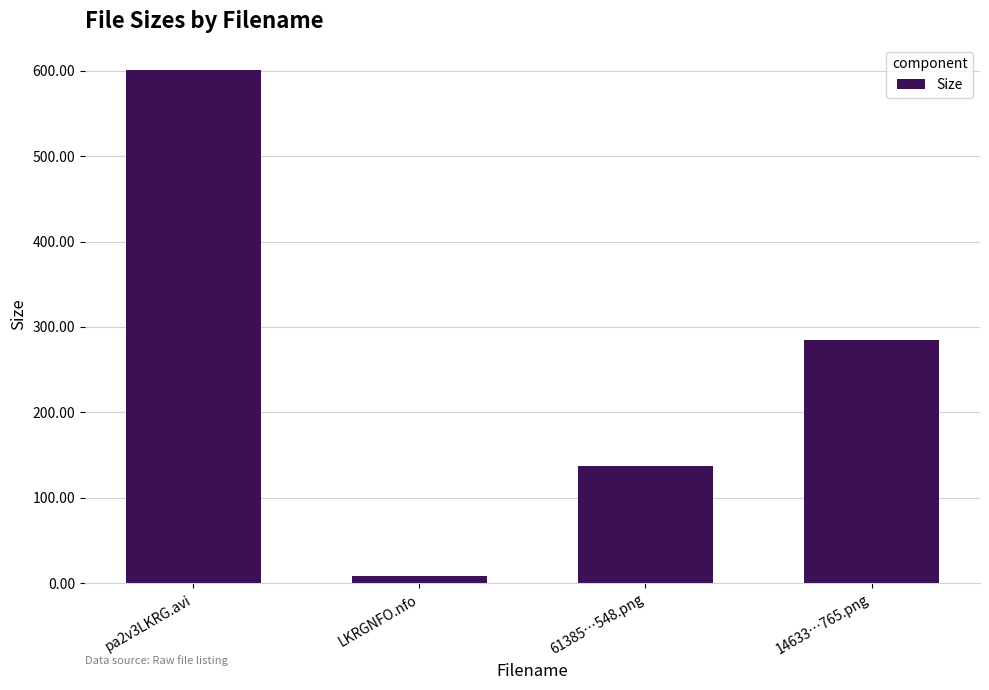

What is the average value?

257.8